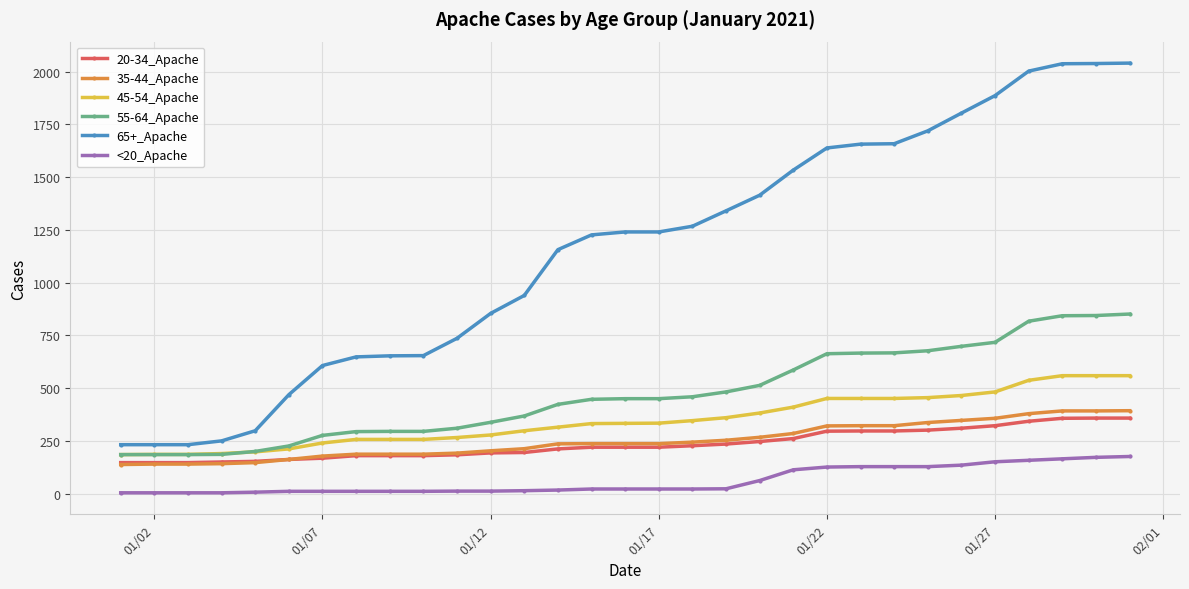

Which series has the largest total across all categories?

65+_Apache